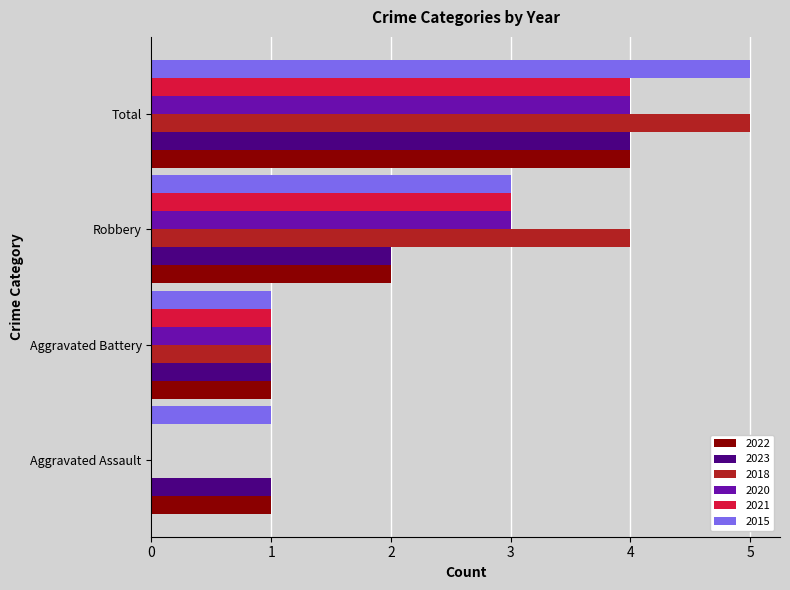

True or false: 2021 has a value of 4 at Total.

True